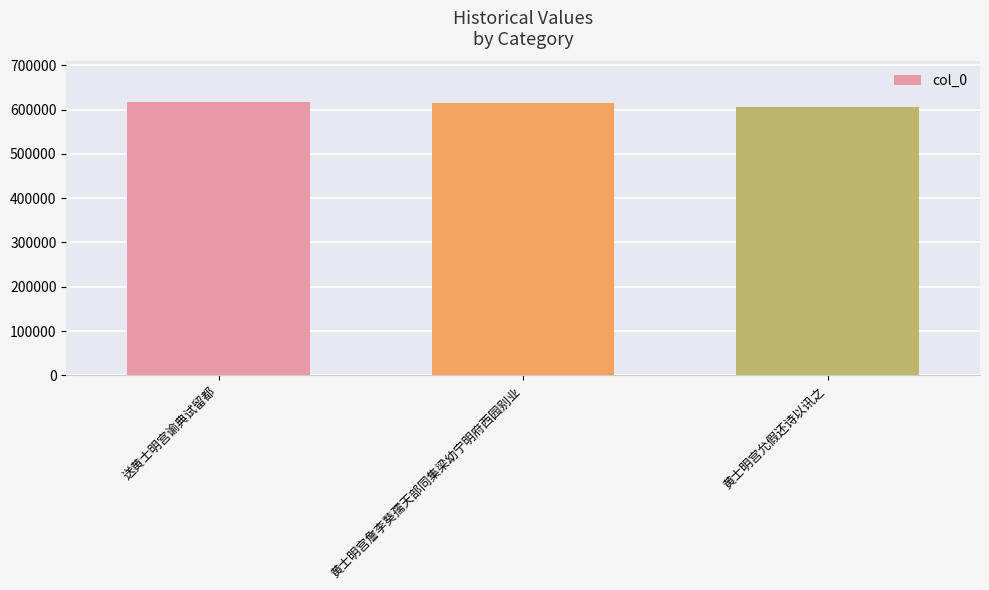

Which category has the lowest value across all series?

黄士明宫允假还诗以讯之